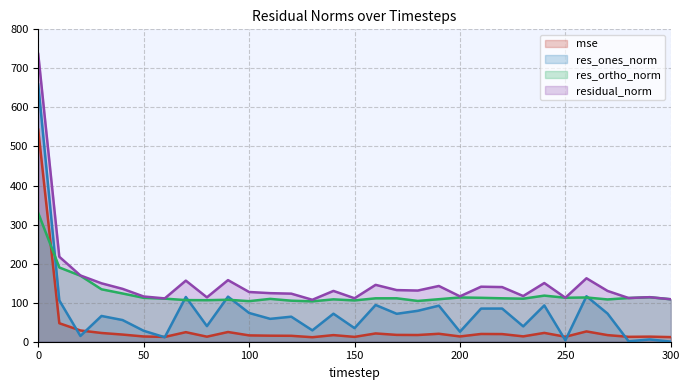

Rank the series by their average value, from highest to lowest.

residual_norm, res_ortho_norm, res_ones_norm, mse